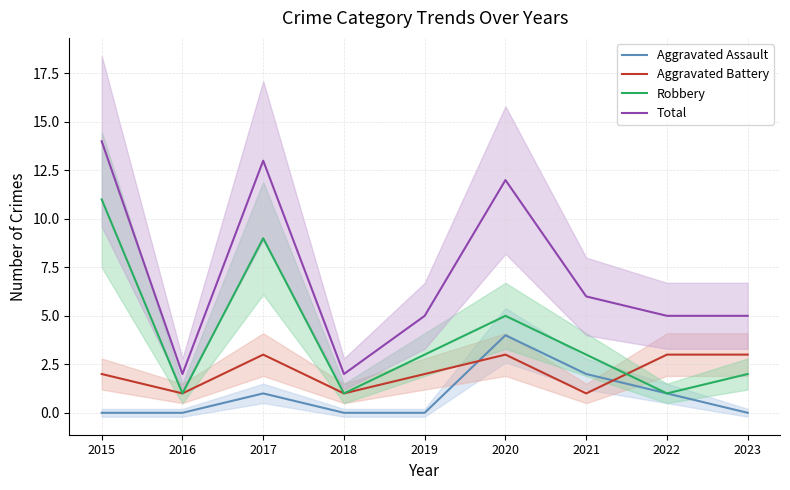

Which label corresponds to the smallest value in the chart?

2015